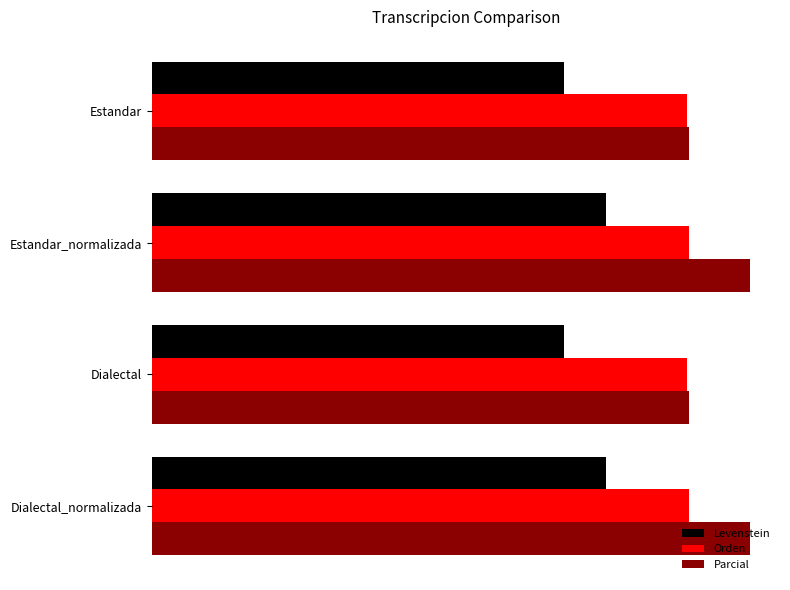

What are all the series names shown in the legend?

Levenstein, Orden, Parcial